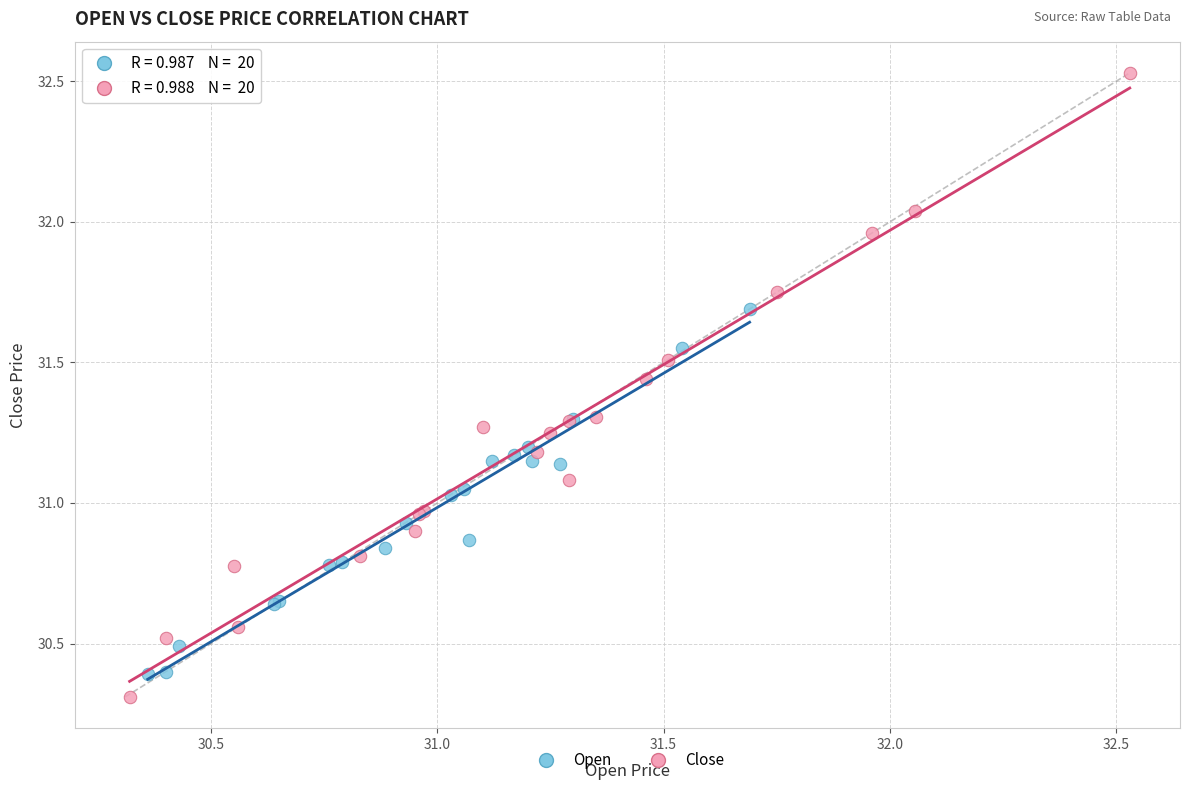

Which series reaches the maximum Y coordinate?

Close